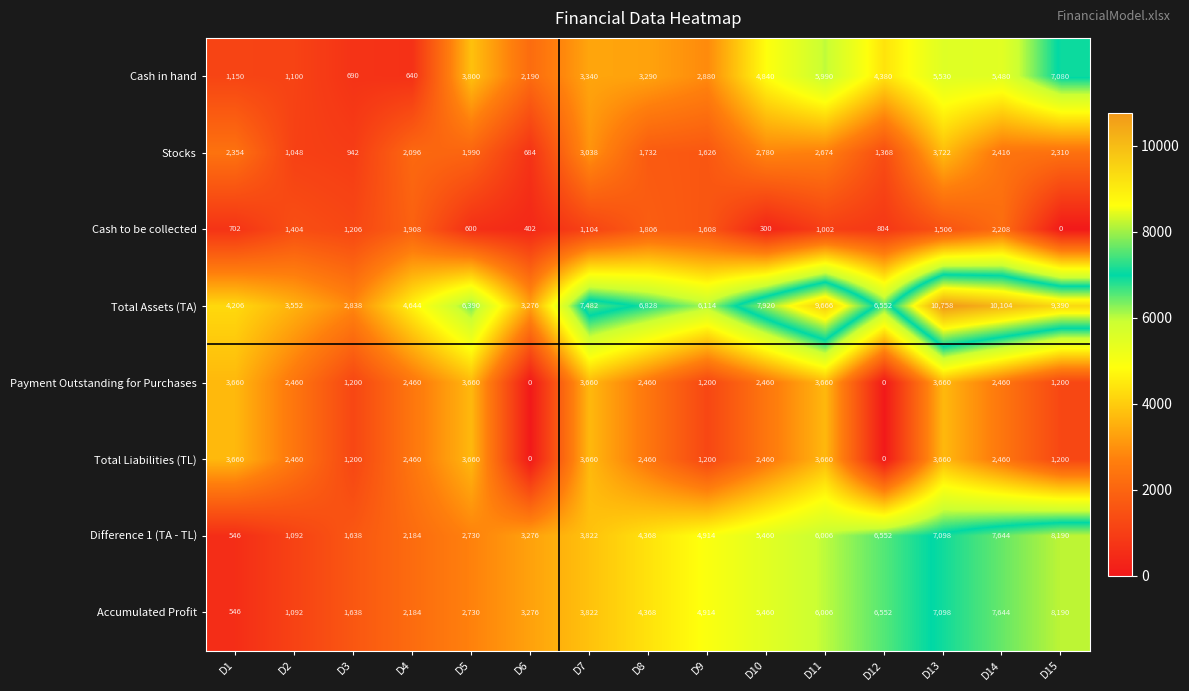

How many series are shown in this chart?

8